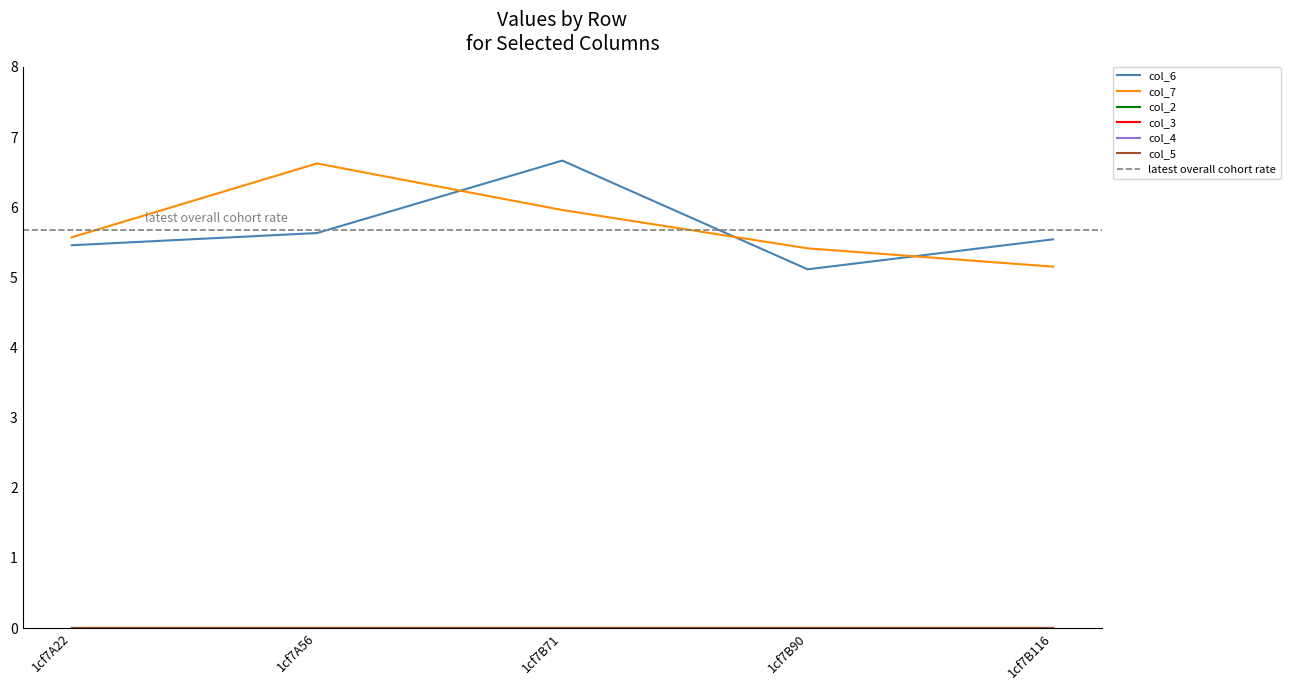

What is the spread (max minus min) of values at 1cf7B71?

6.7